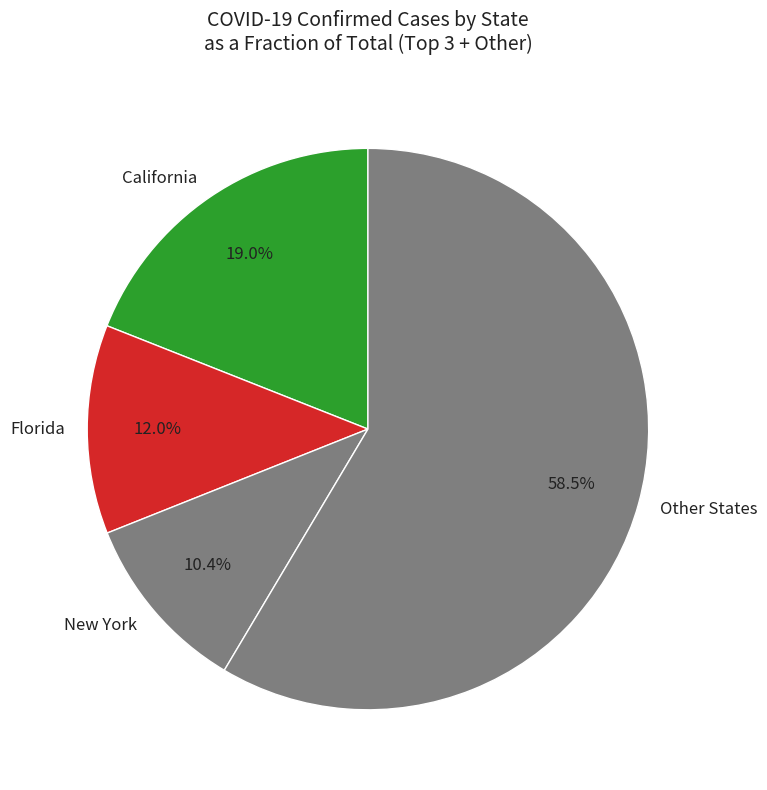

Is the sum of Other States and New York greater than half?

Yes